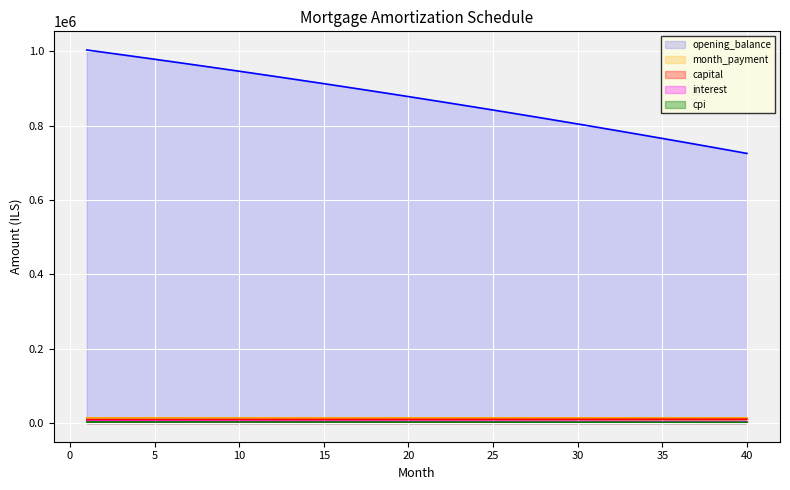

True or false: cpi has more than 1 interior local peaks.

False